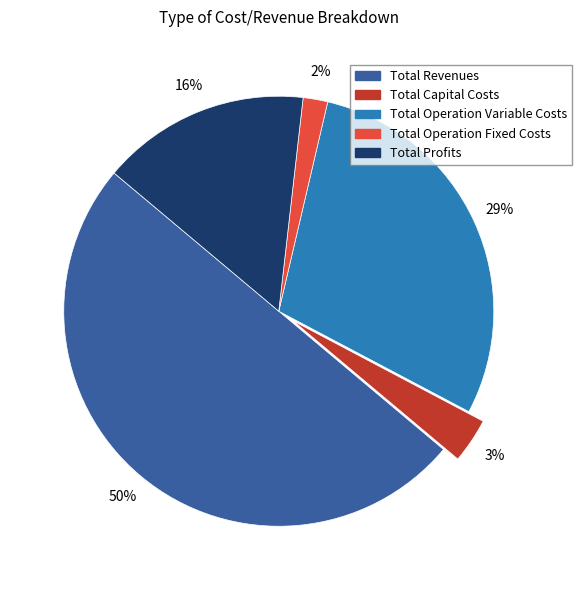

To the nearest percent, what percentage of the pie is Total Revenues?

50%